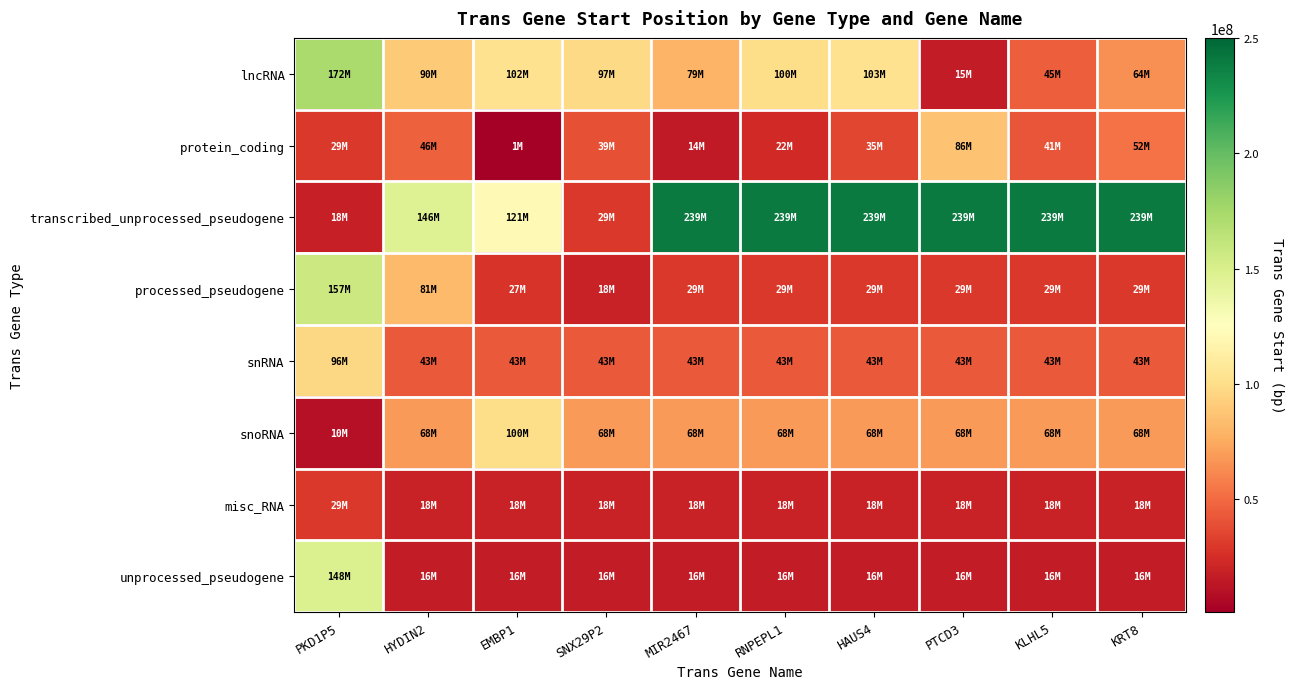

How many series are shown in this chart?

8